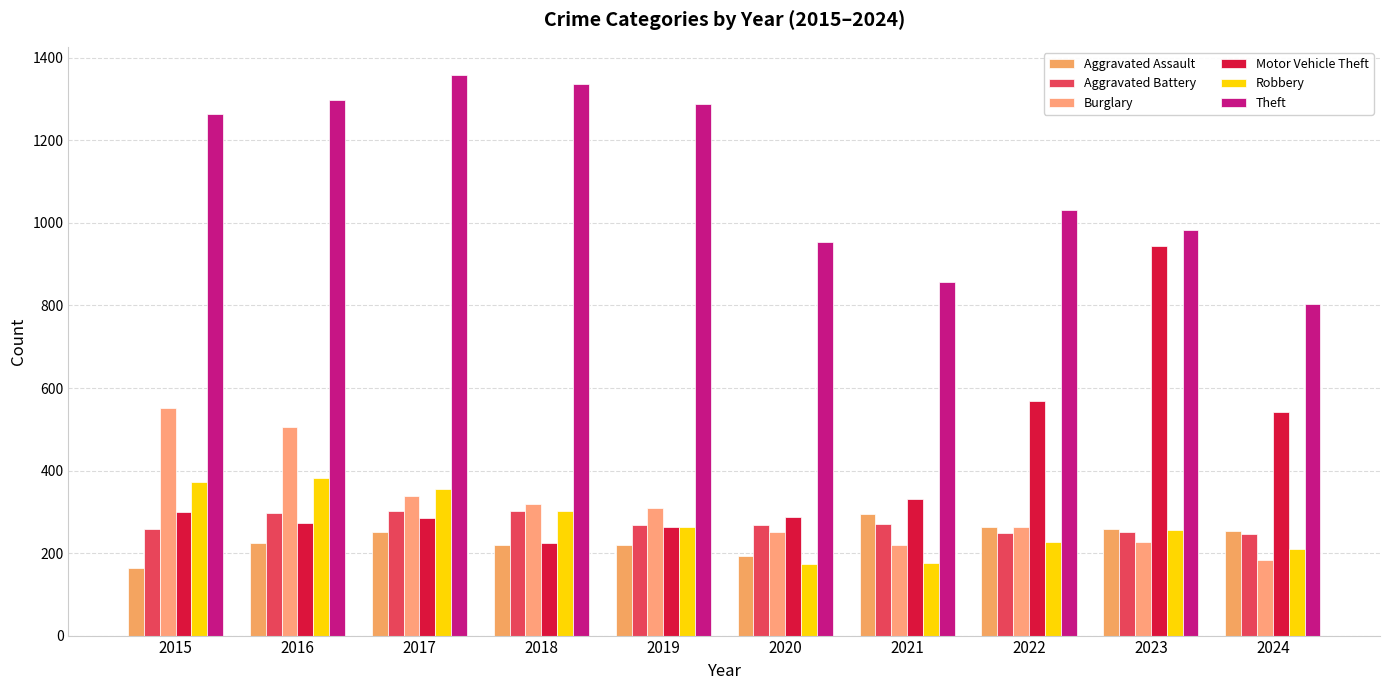

Which category has the highest value in the Burglary series?

2015